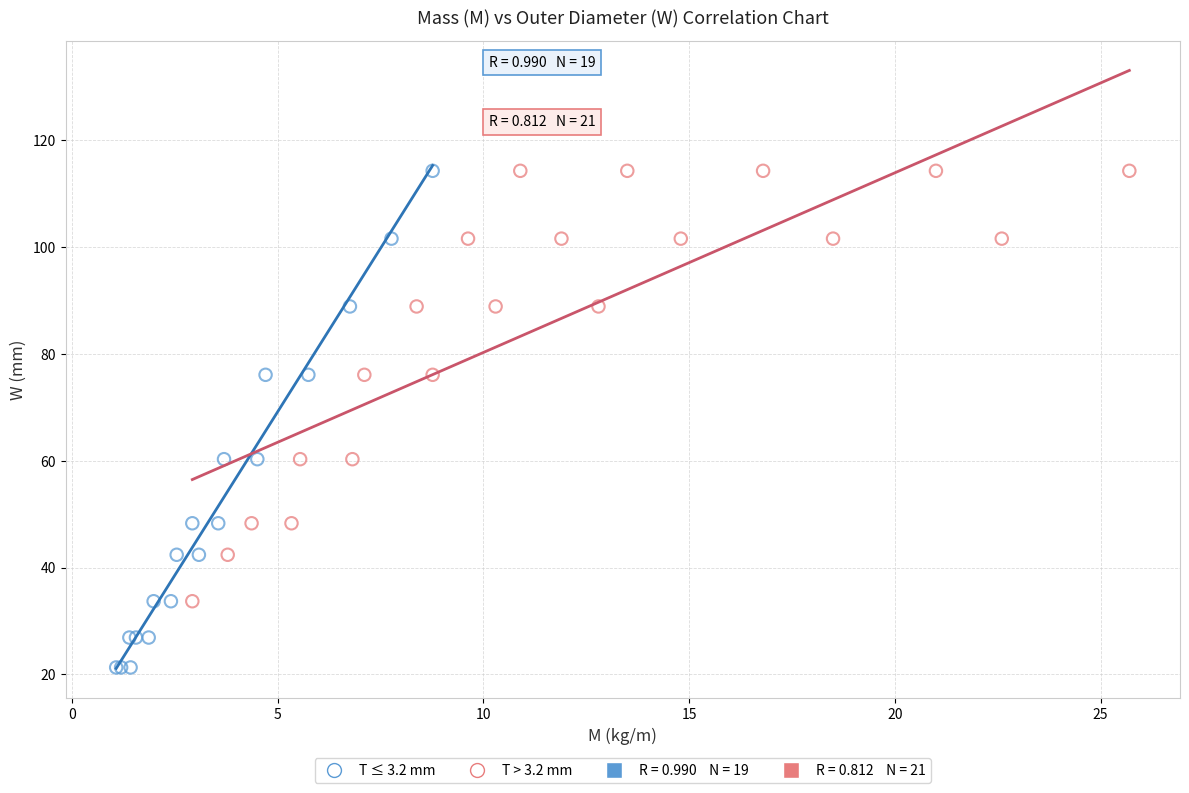

Which series has the widest spread of Y values?

T ≤ 3.2 mm